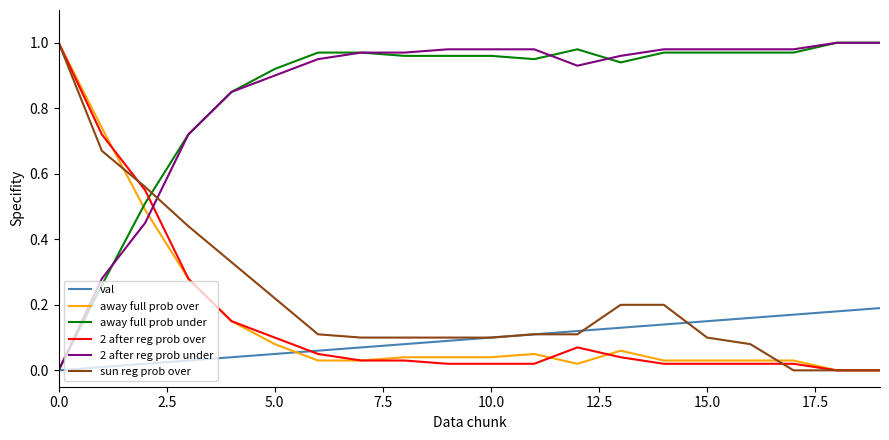

How many intersections are there between 2 after reg prob over and 2 after reg prob under?

1